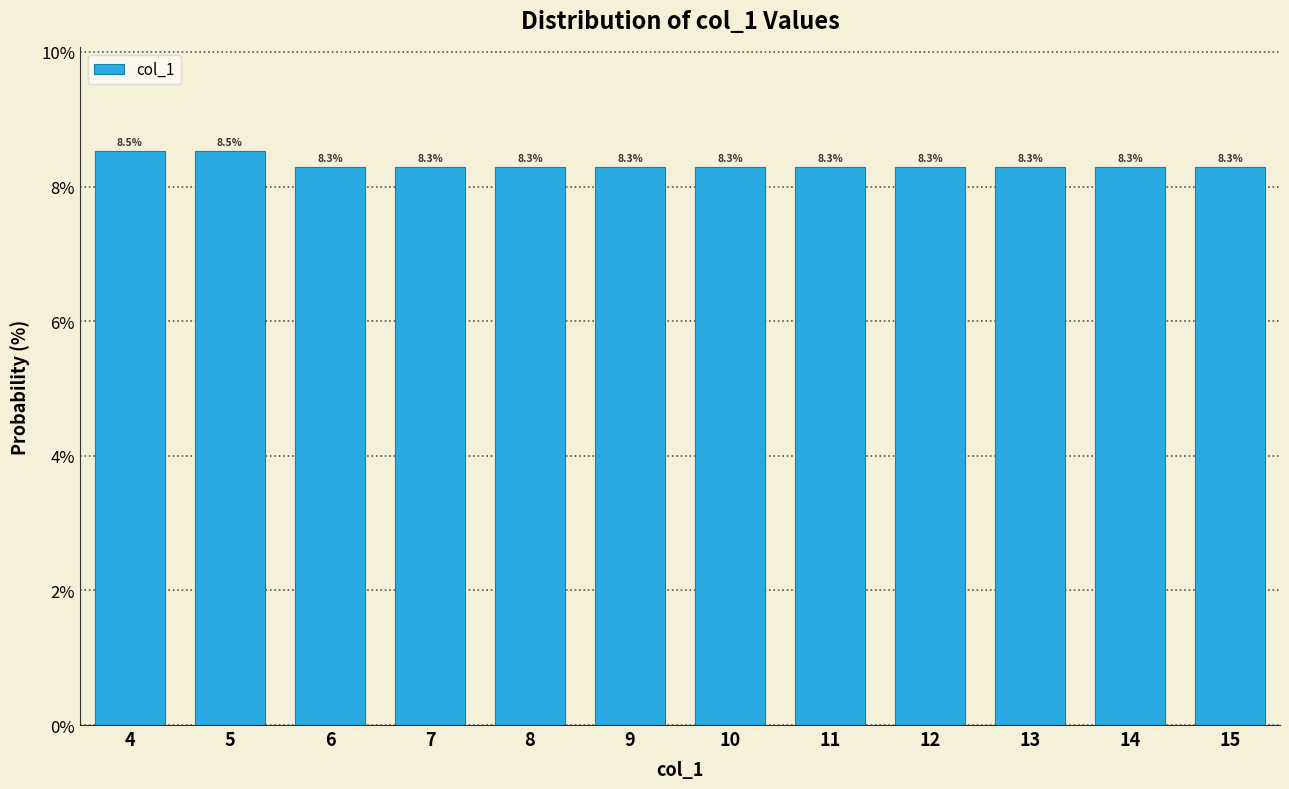

Reading left to right, list every bar in this chart as the range it spans on the x-axis followed by its height.

3.5 to 4.5: 8.5
4.5 to 5.5: 8.5
5.5 to 6.5: 8.3
6.5 to 7.5: 8.3
7.5 to 8.5: 8.3
8.5 to 9.5: 8.3
9.5 to 10.5: 8.3
10.5 to 11.5: 8.3
11.5 to 12.5: 8.3
12.5 to 13.5: 8.3
13.5 to 14.5: 8.3
14.5 to 15.5: 8.3